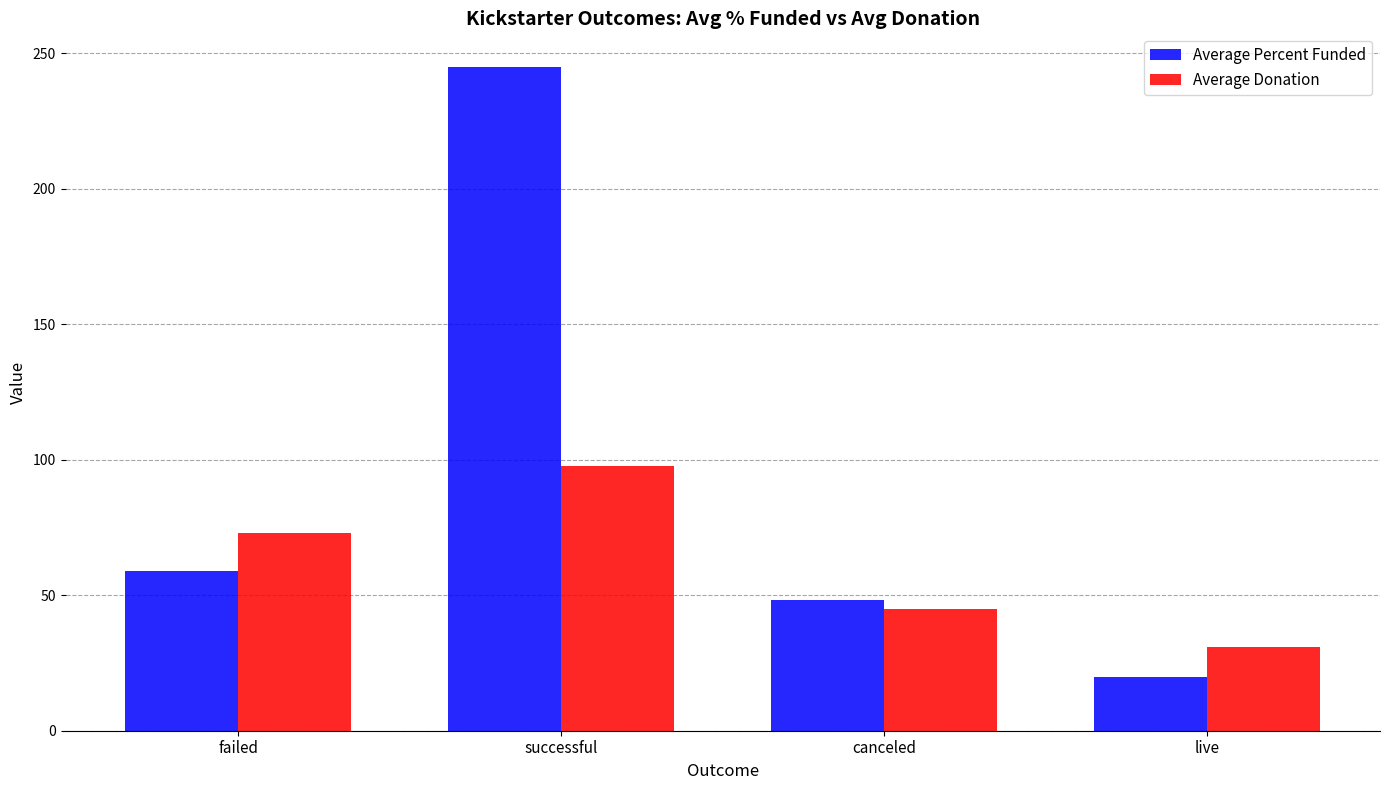

Which category has the lowest value across all series?

live